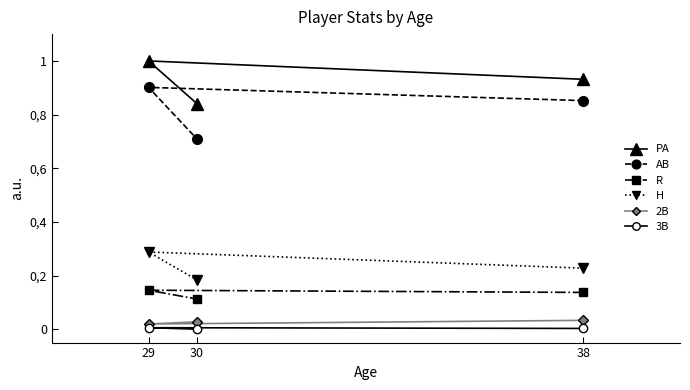

Count the number of categories in the chart.

3